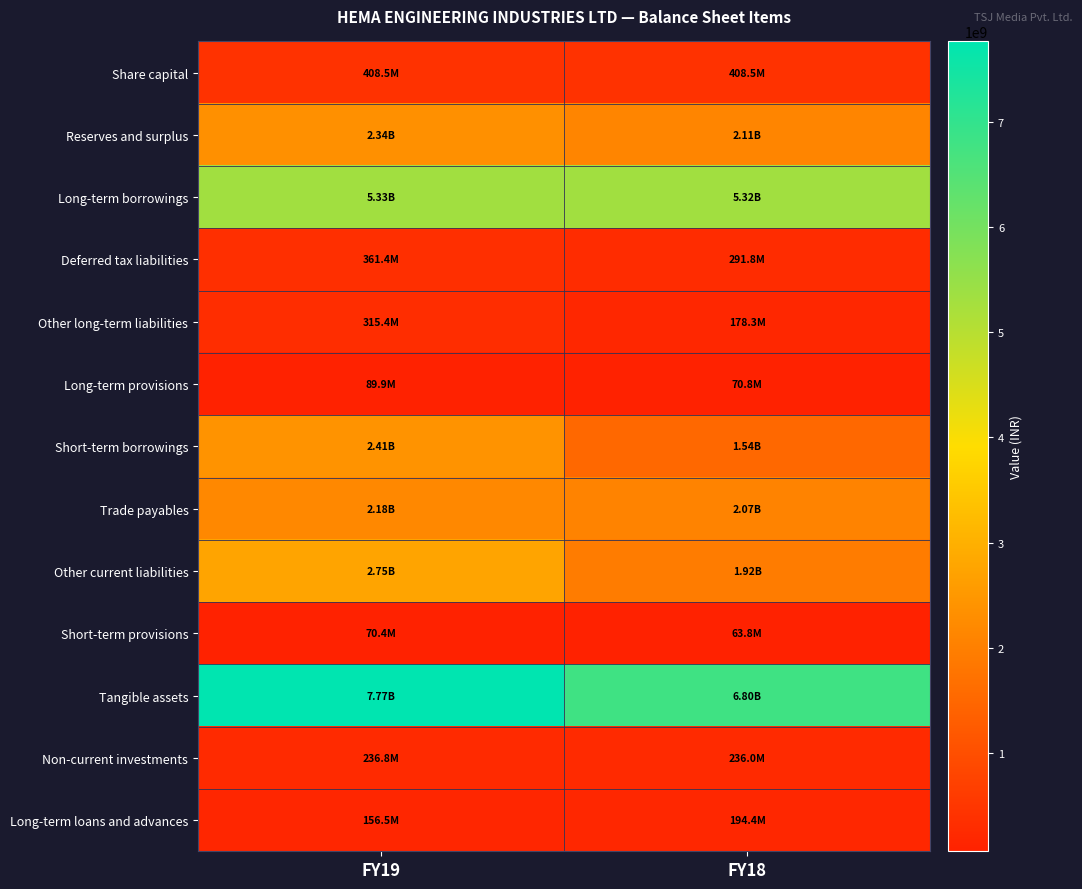

Between FY19 and FY18, which is larger?

FY19